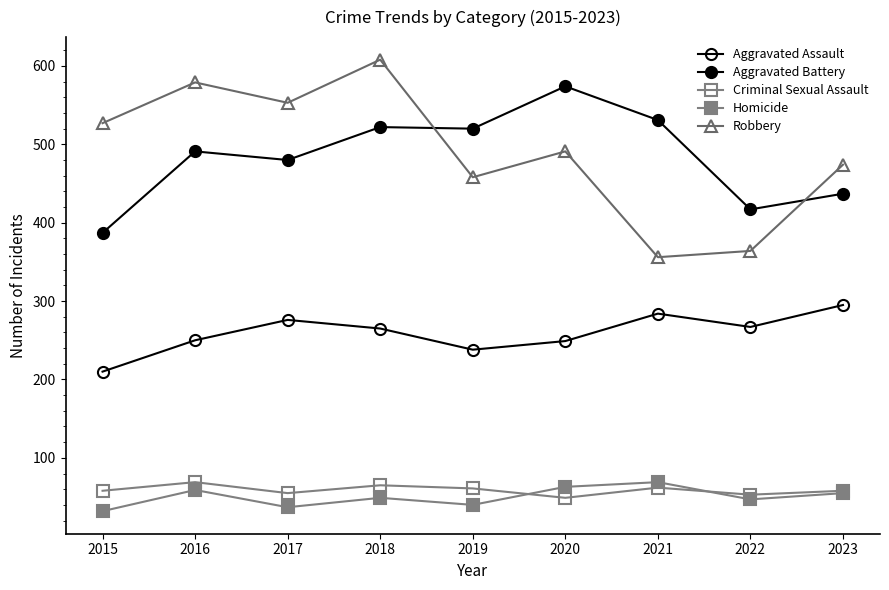

How many distinct data groups are displayed?

5